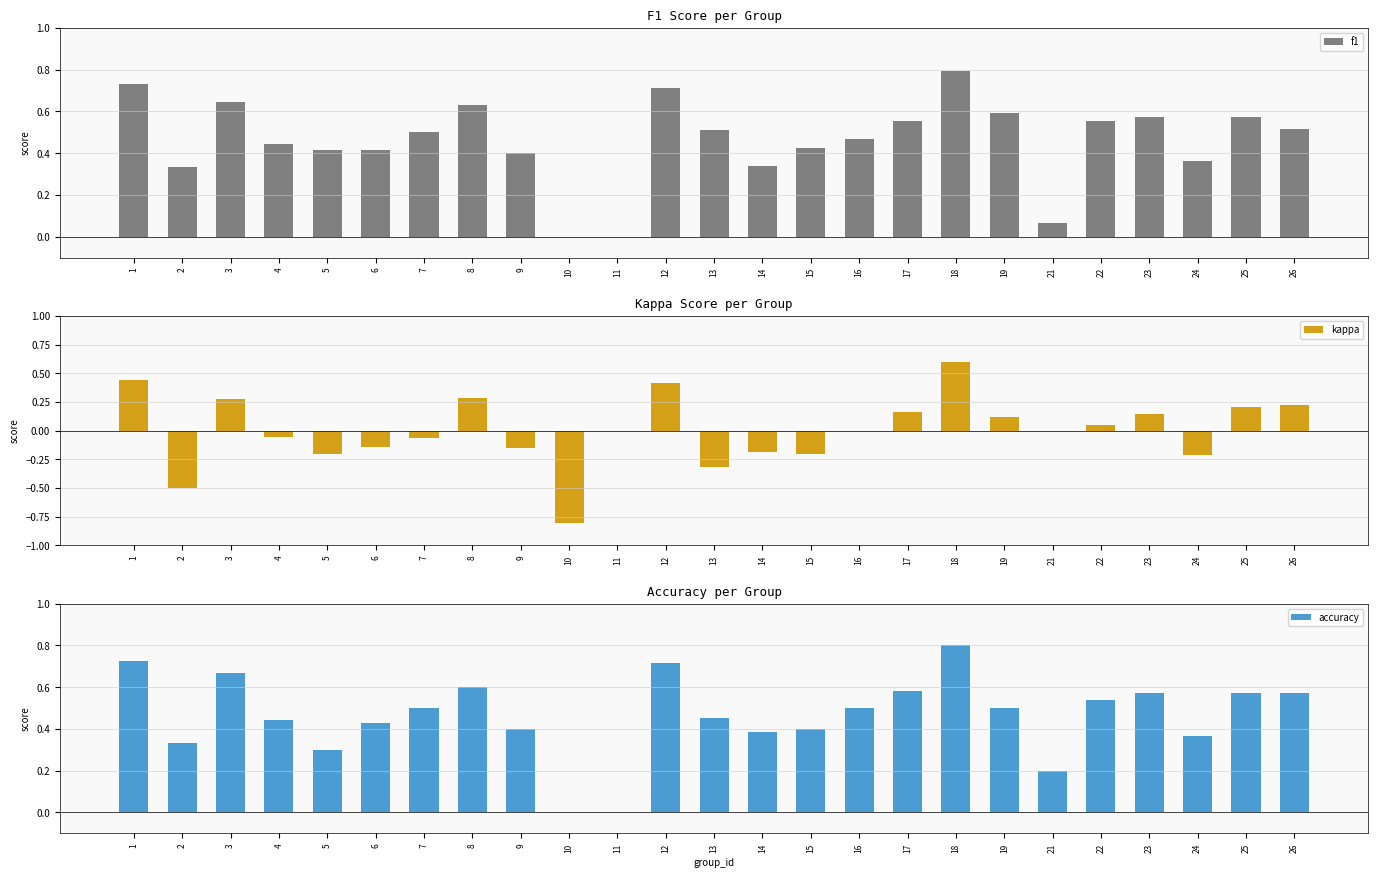

True or false: kappa has a value of -0.2 at 9.

False